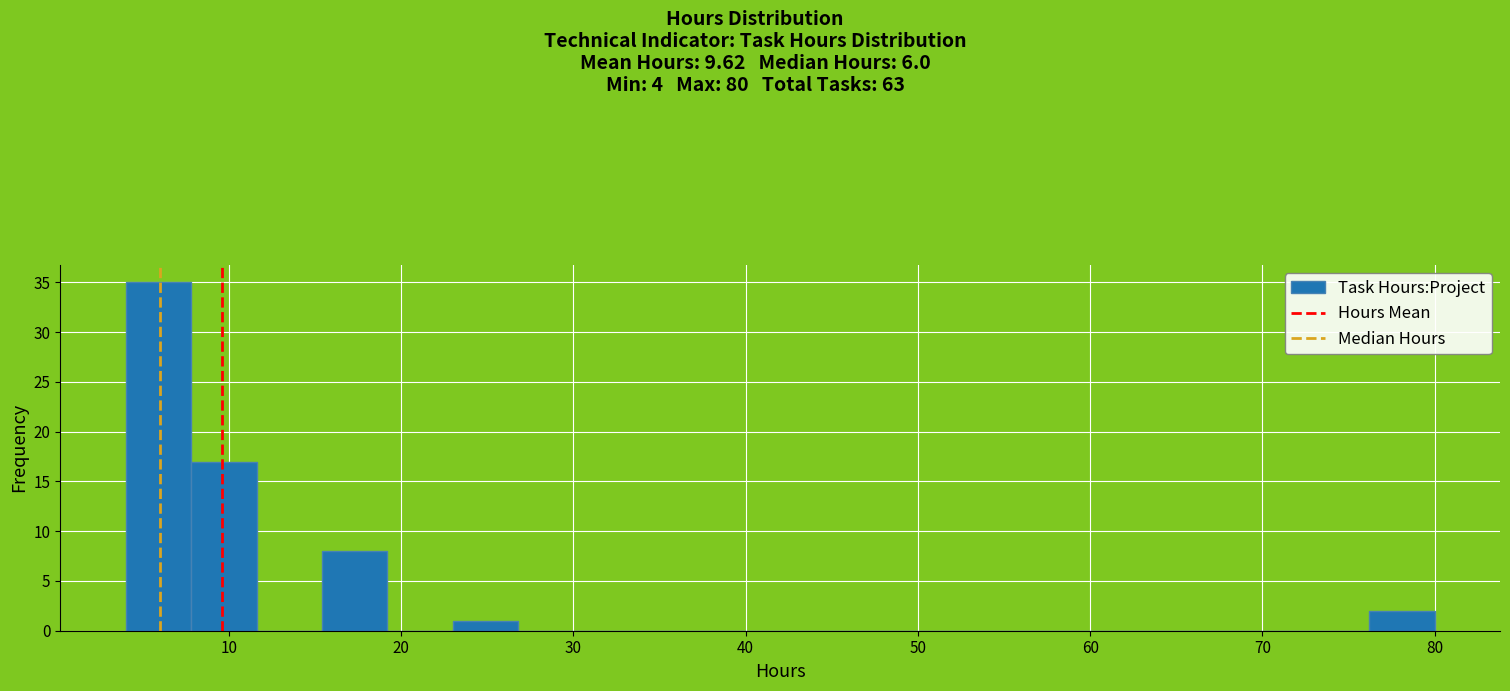

Read against the x-axis, roughly where is the centre of the tallest bar?

6